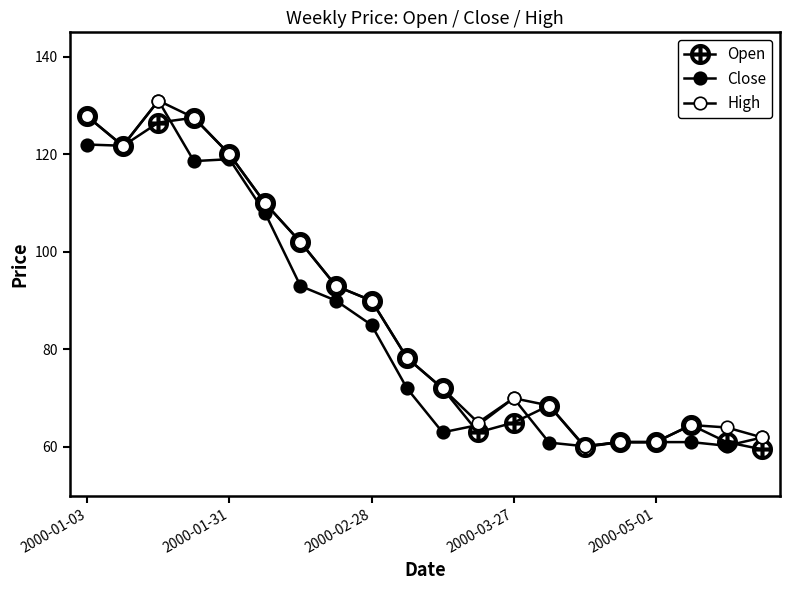

How many series are shown in this chart?

3